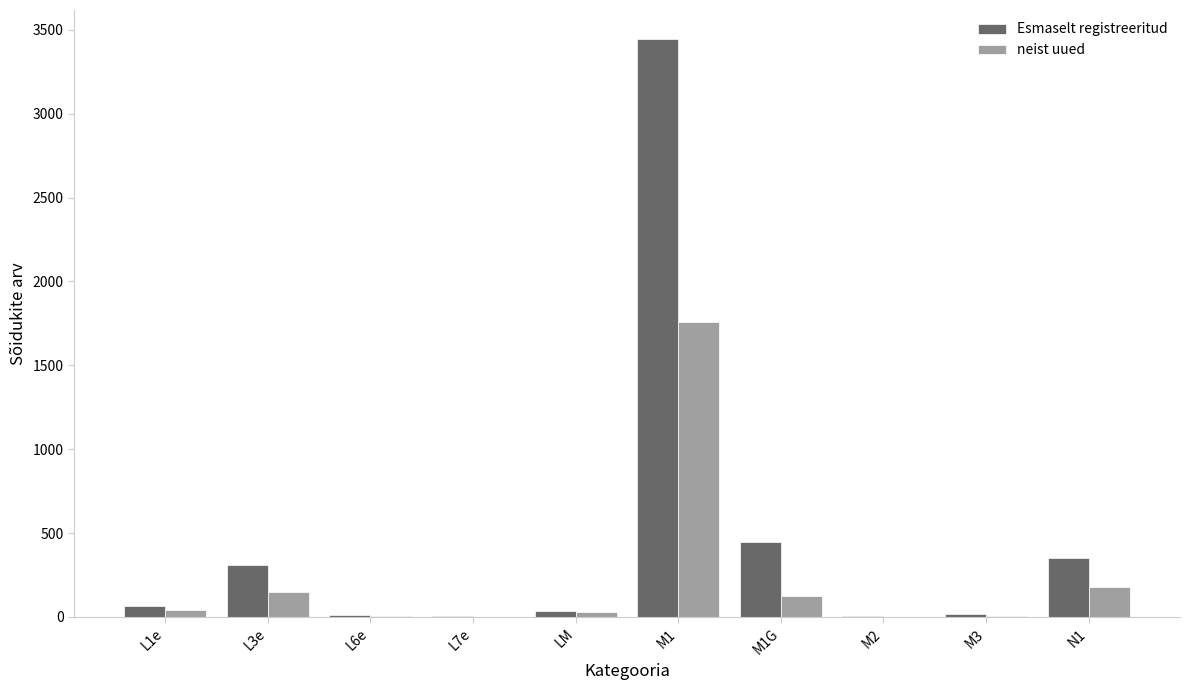

What is the total value across all series at L7e?

5